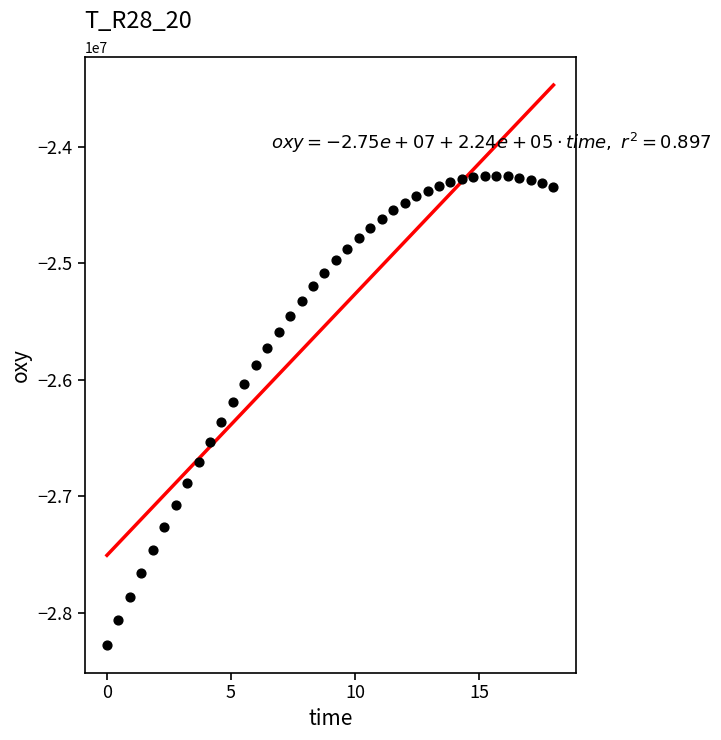

What is the range of X values (max minus min)?

18.0